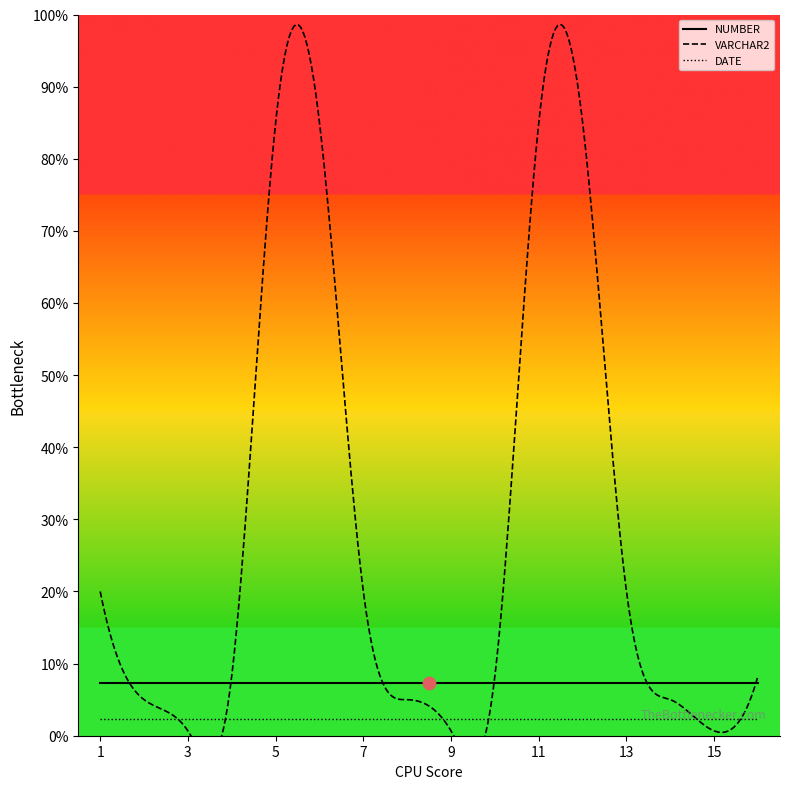

Which series contains the lowest Y value?

VARCHAR2